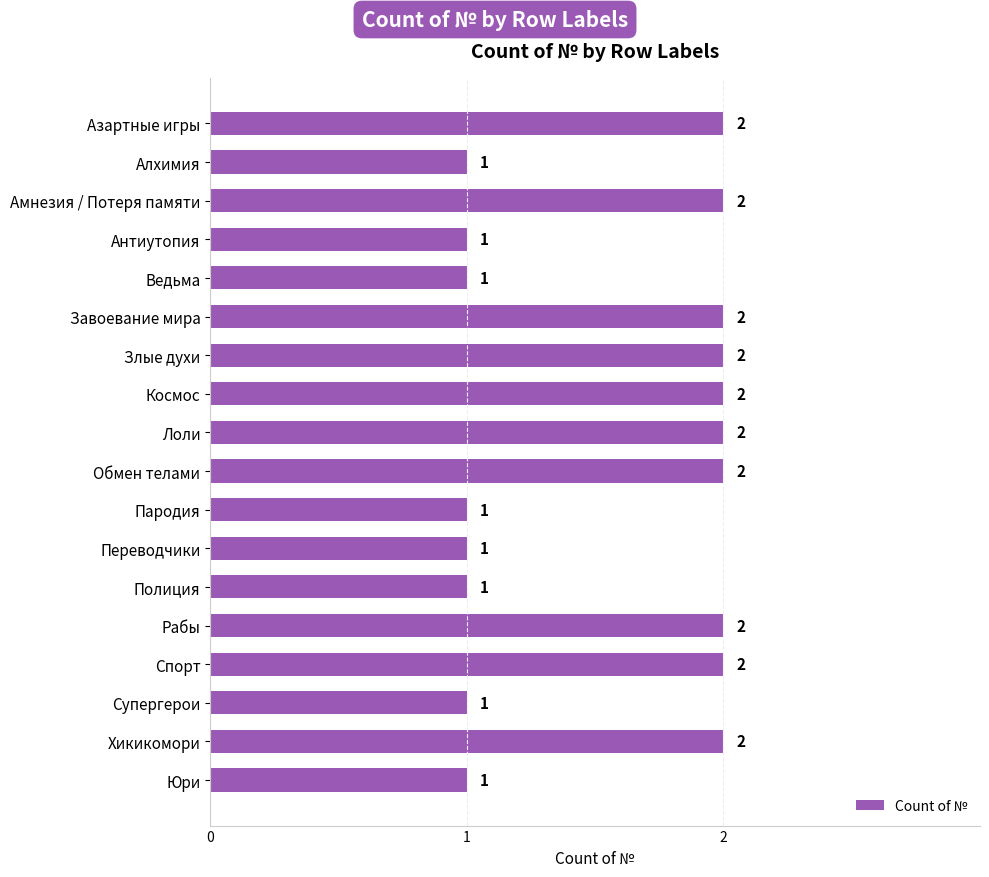

How many values are between 1 and 2?

18